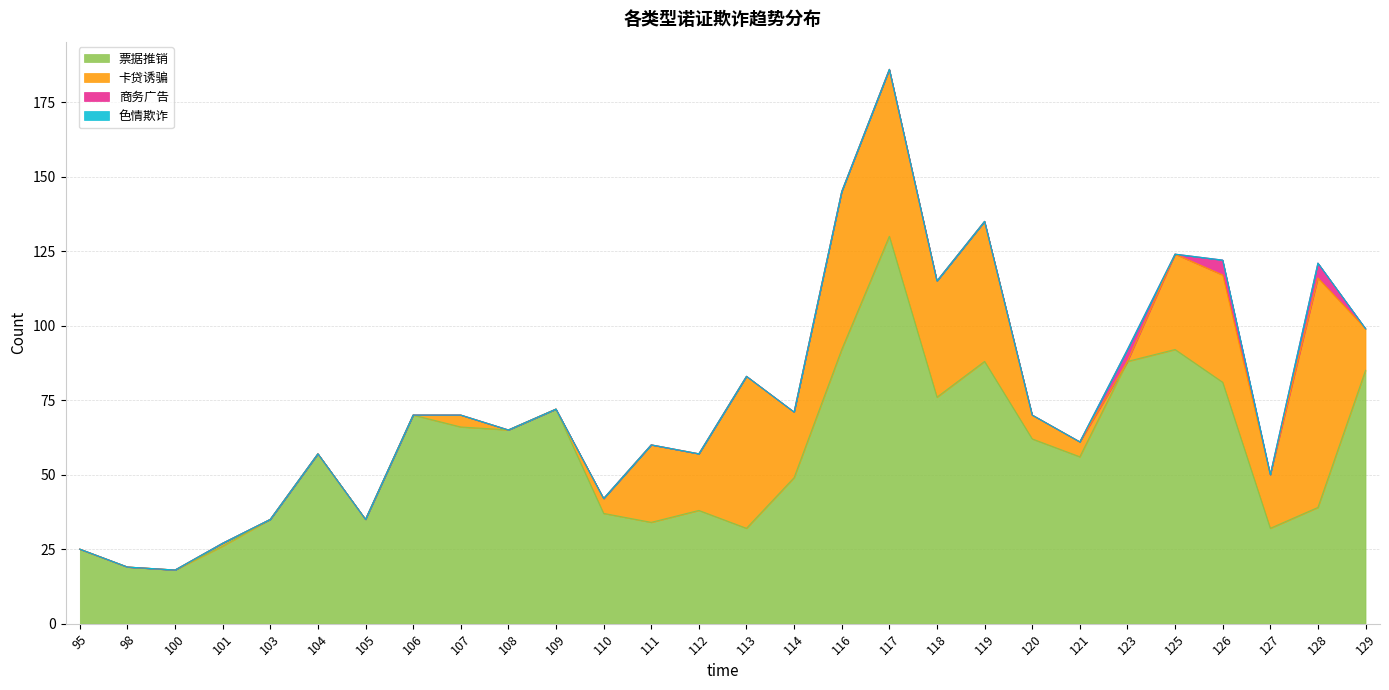

Which category has the highest value in the 卡贷诱骗 series?

128